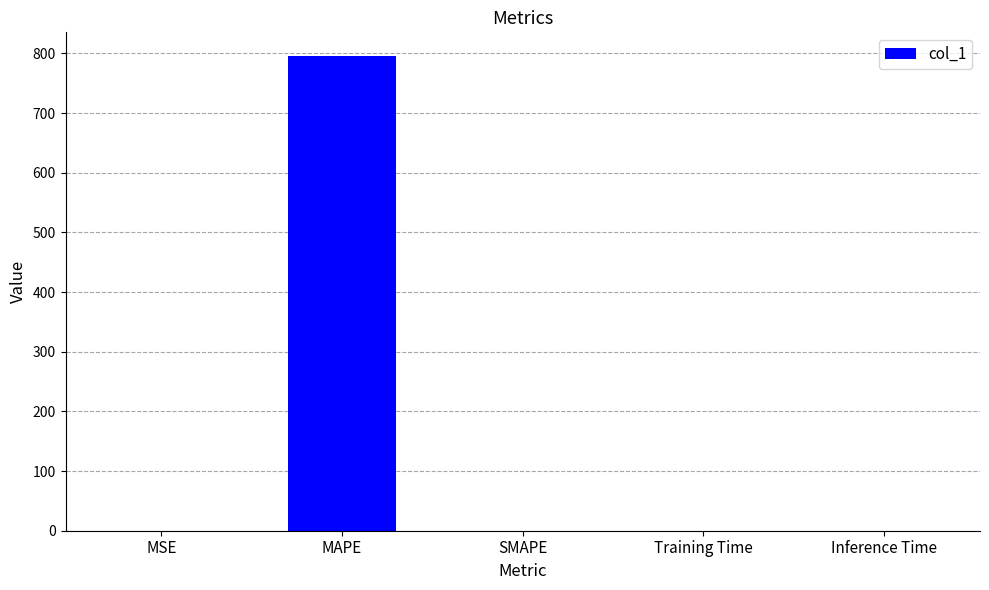

The value at SMAPE is 460.5. True or false?

False